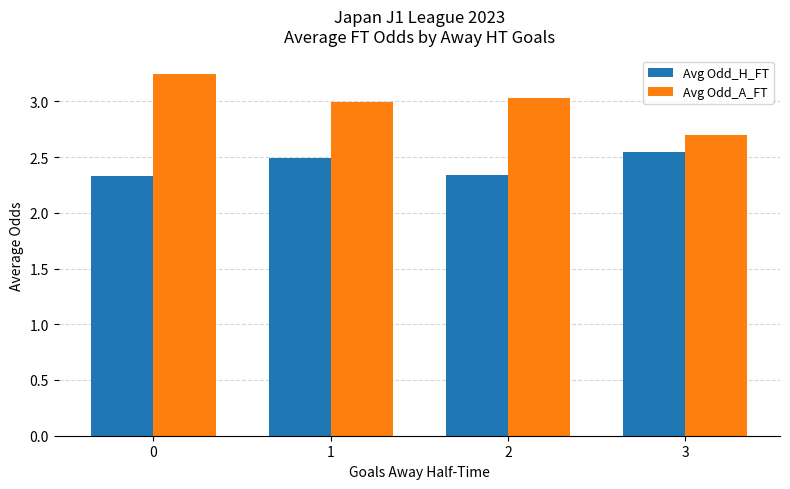

True or false: Avg Odd_H_FT has a value of 2.5 at 1.

True